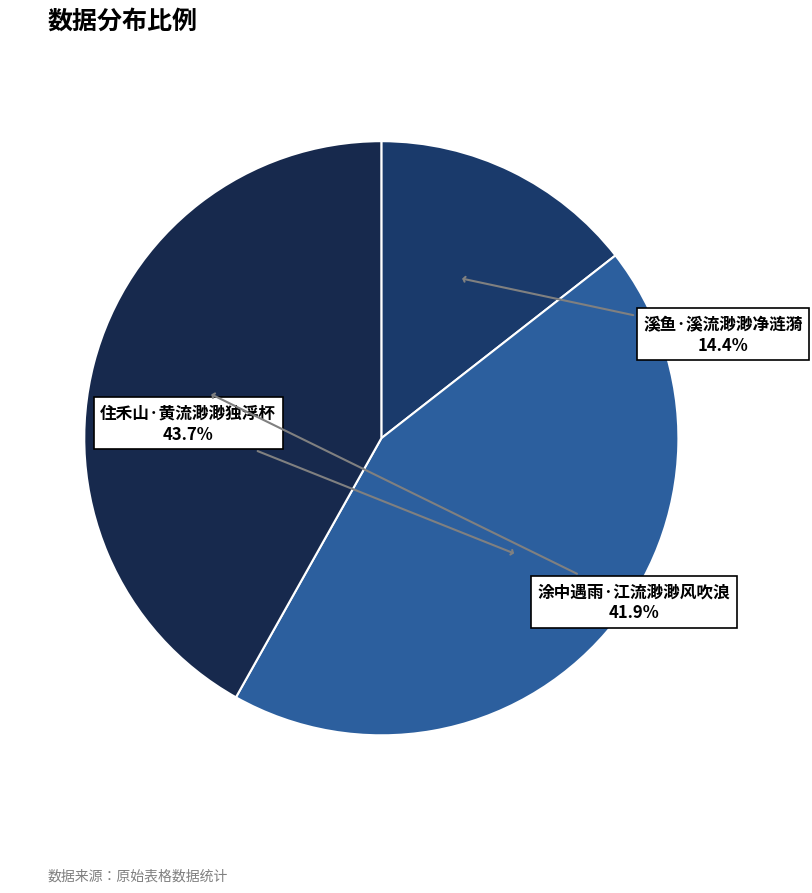

What is the smallest slice in the pie chart?

溪鱼·溪流渺渺净涟漪